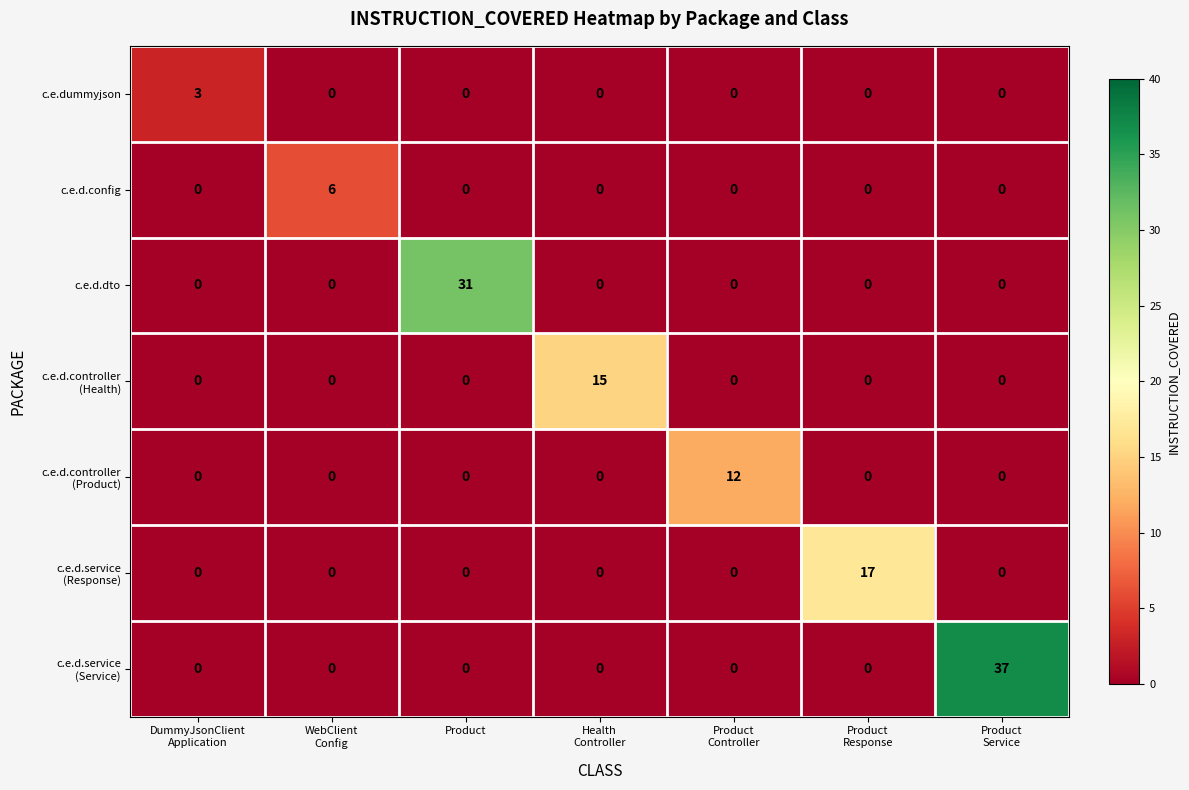

What is the greatest value displayed?

37